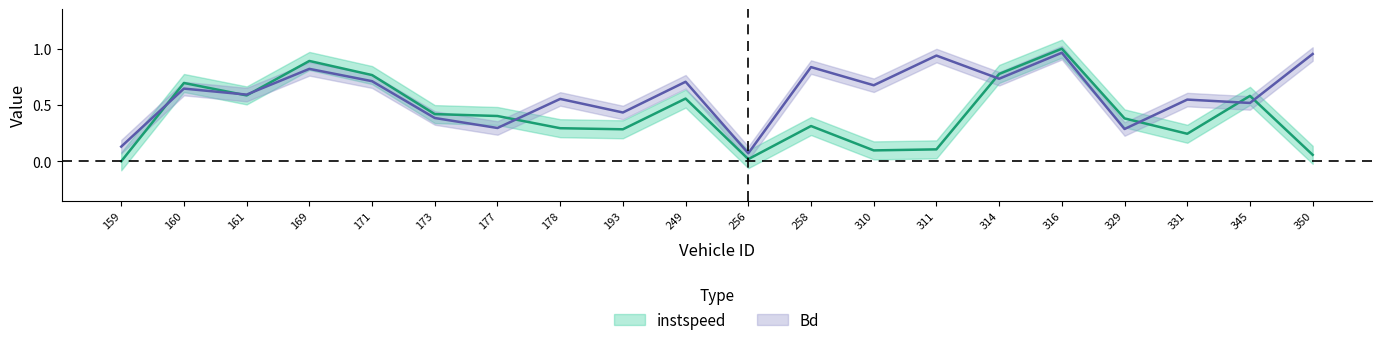

Where do Bd and instspeed first cross each other?

159.0 and 160.0